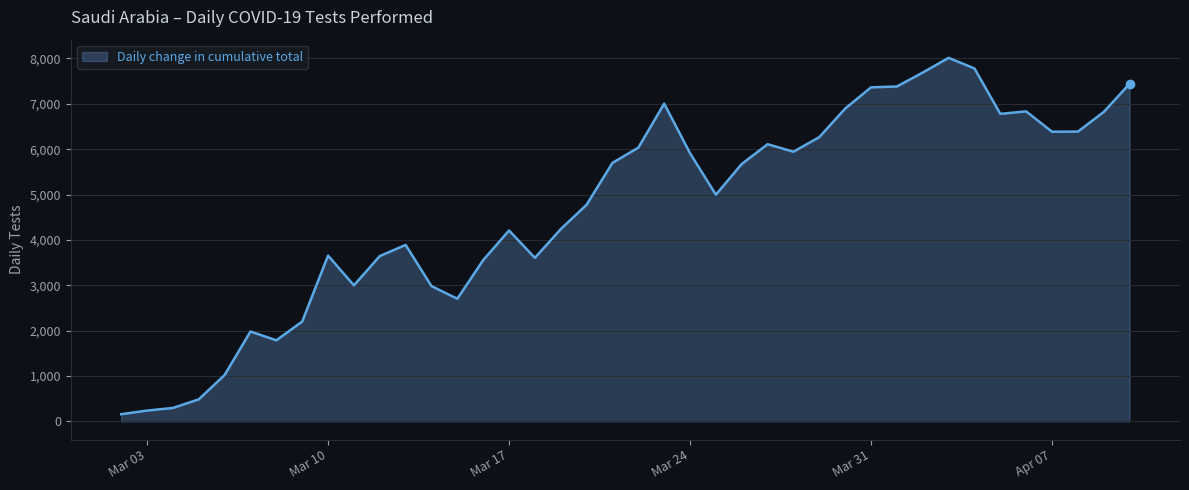

What is the greatest value displayed?

8012